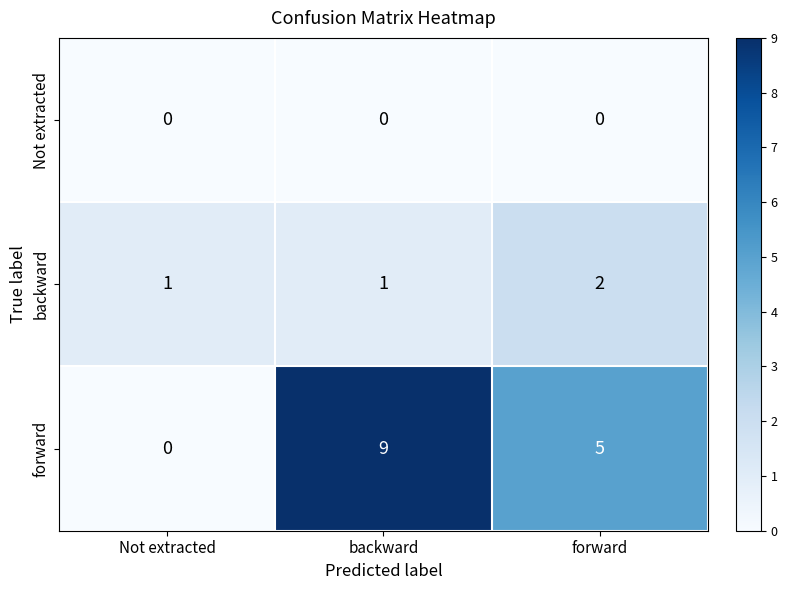

What is the total value across all series at forward?

7